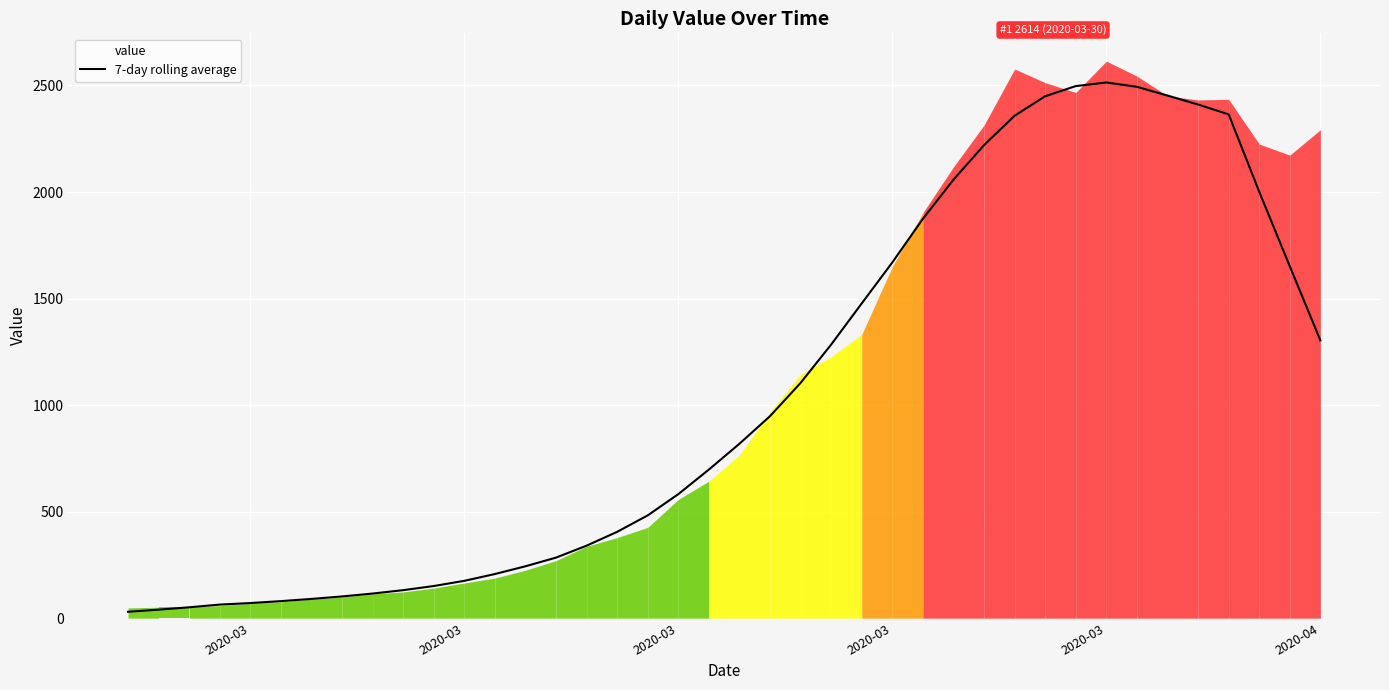

Count the number of values greater than 818.

20